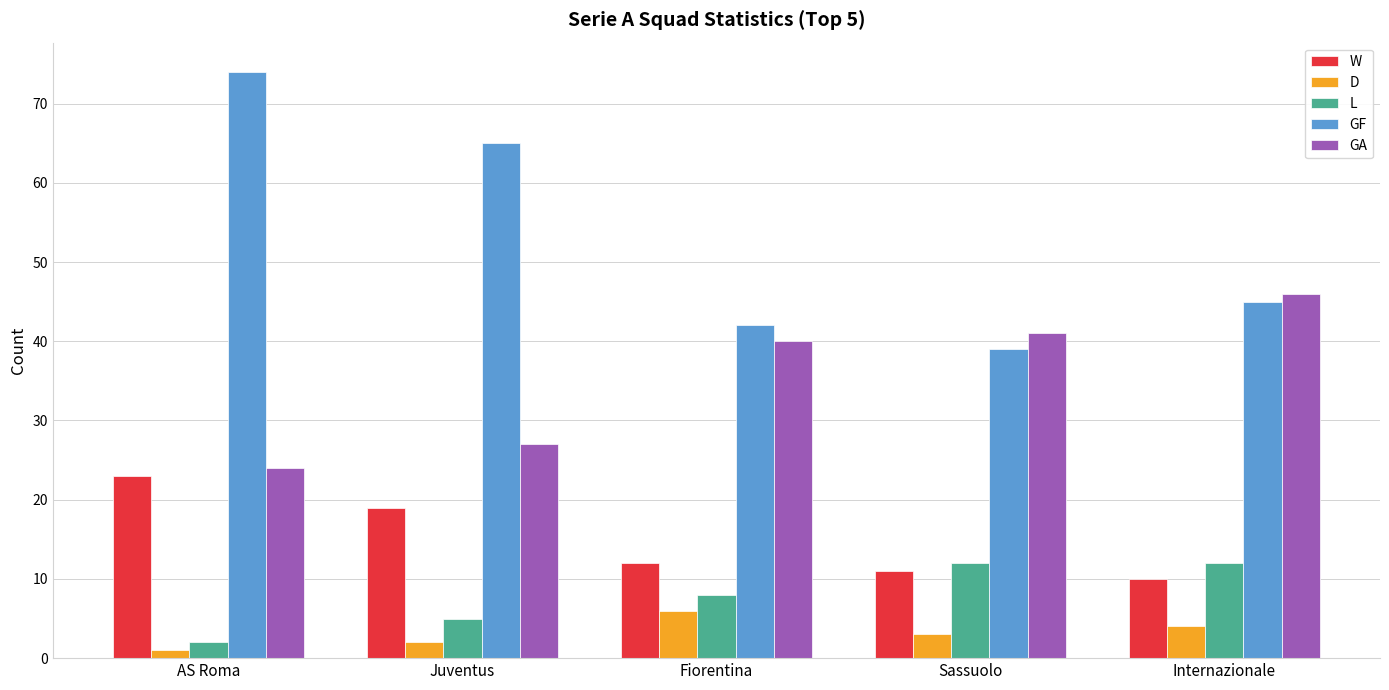

What is the highest value of the GF series?

74